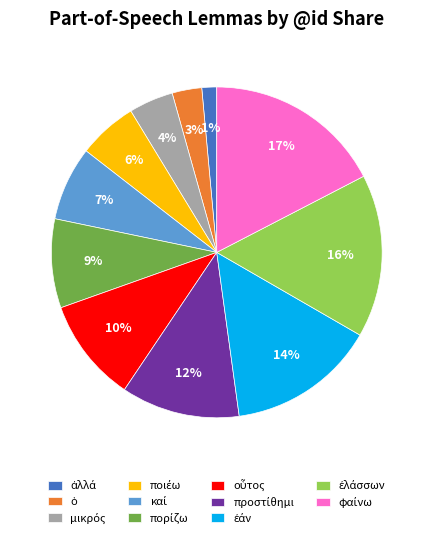

To the nearest percent, what is the difference between the largest and smallest slice percentages?

16%